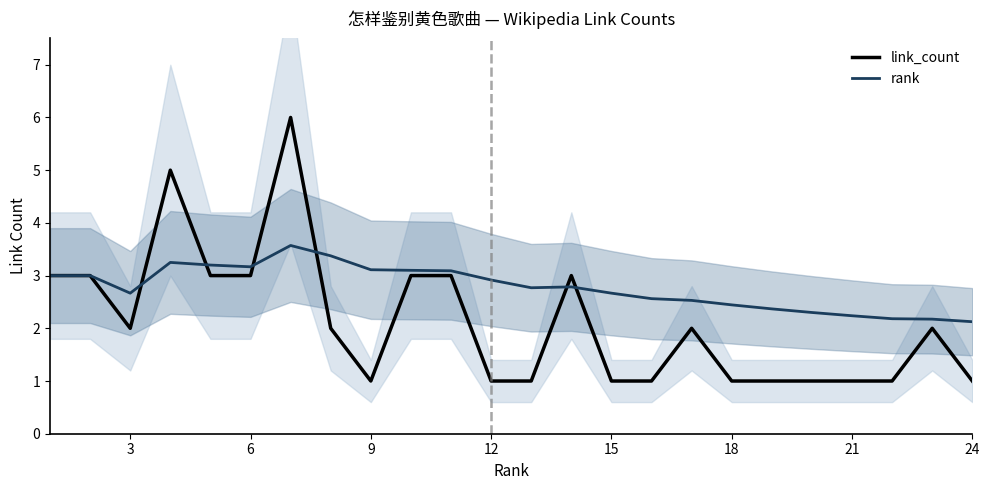

Which series has the widest spread of values?

link_count